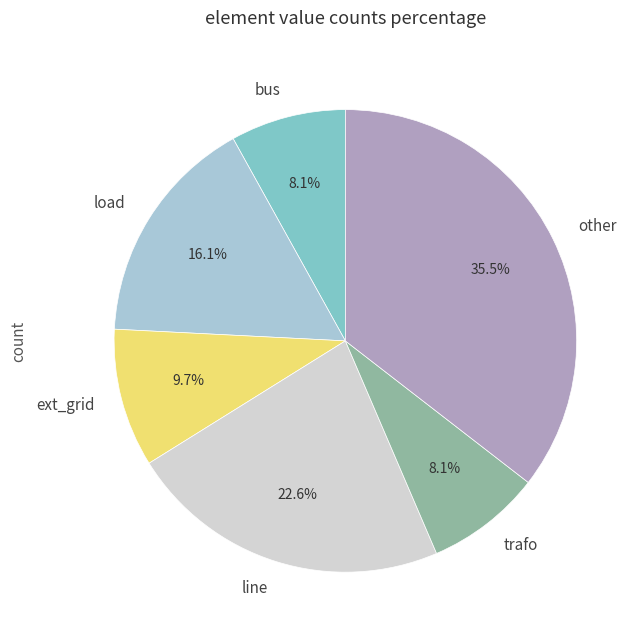

What is the largest slice in the pie chart?

other